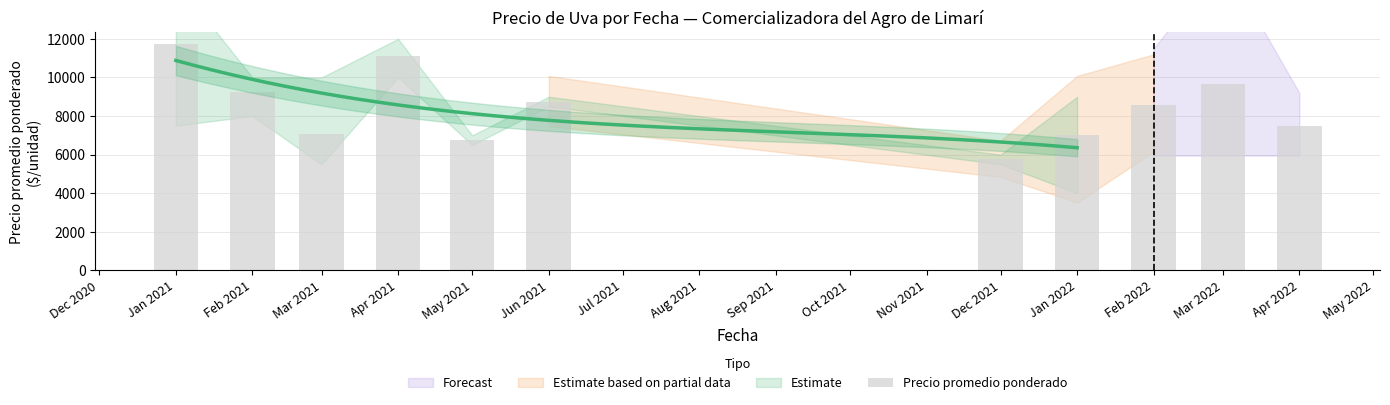

Reading left to right, extract all data points from this chart.

11750	9250	7083	11125	6750	8750	5750	7000	8583	9667	7500